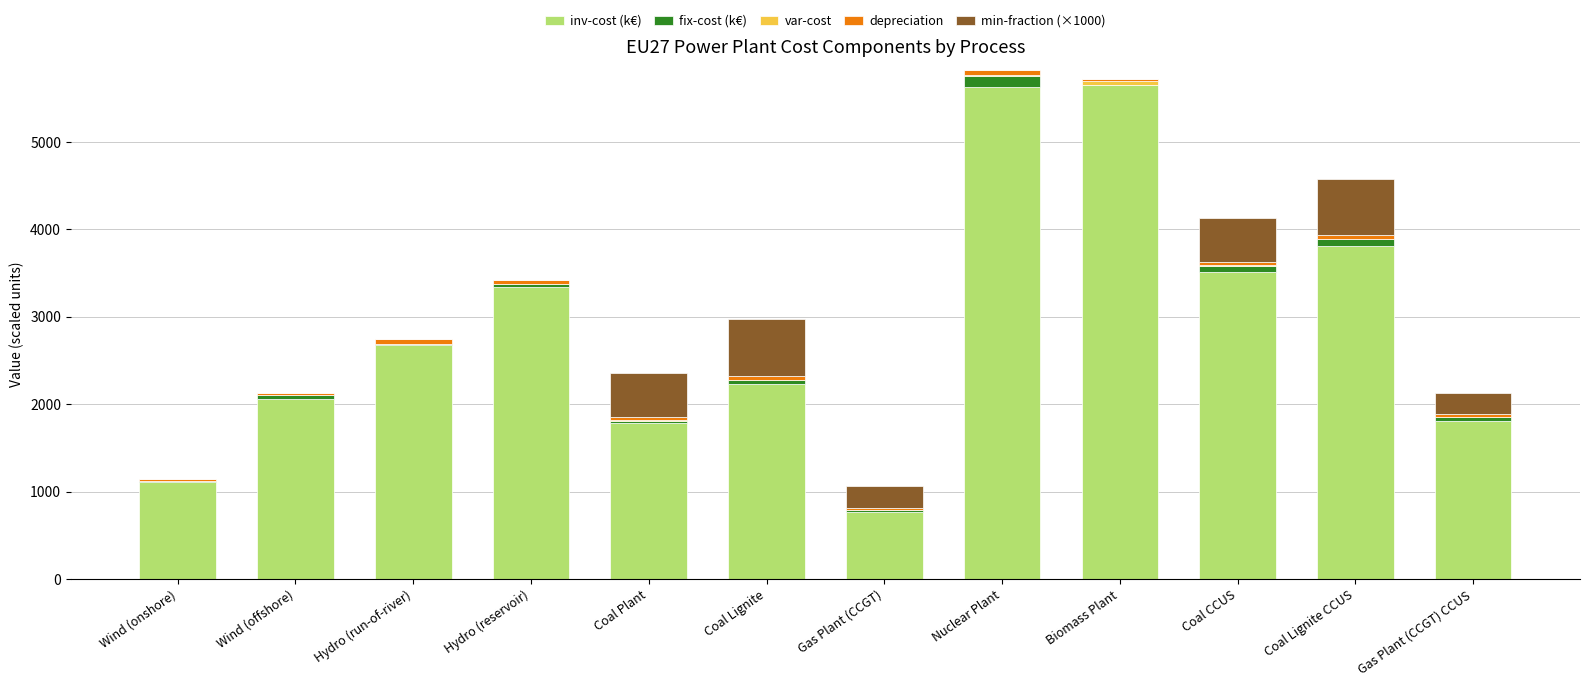

What is the maximum value for inv-cost (k€)?

5648.0